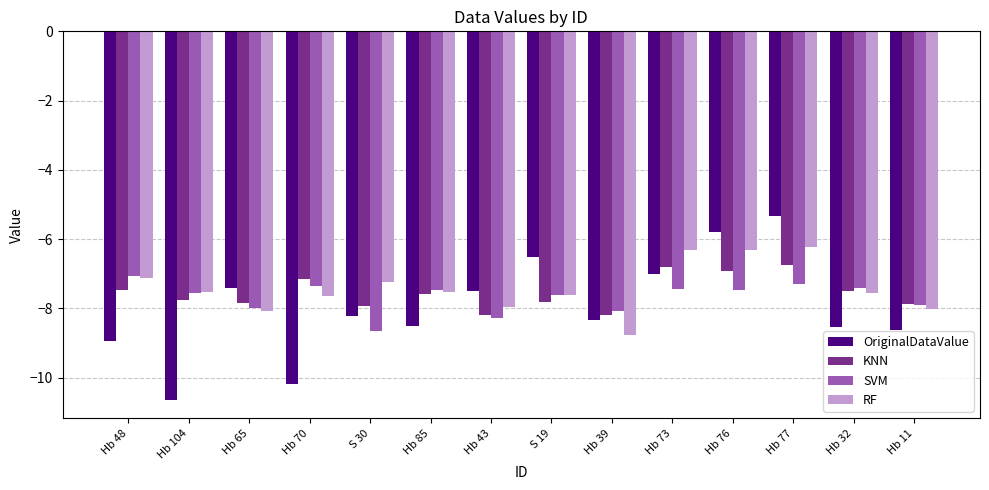

Rank the series by their maximum value, from lowest to highest.

SVM, KNN, RF, OriginalDataValue